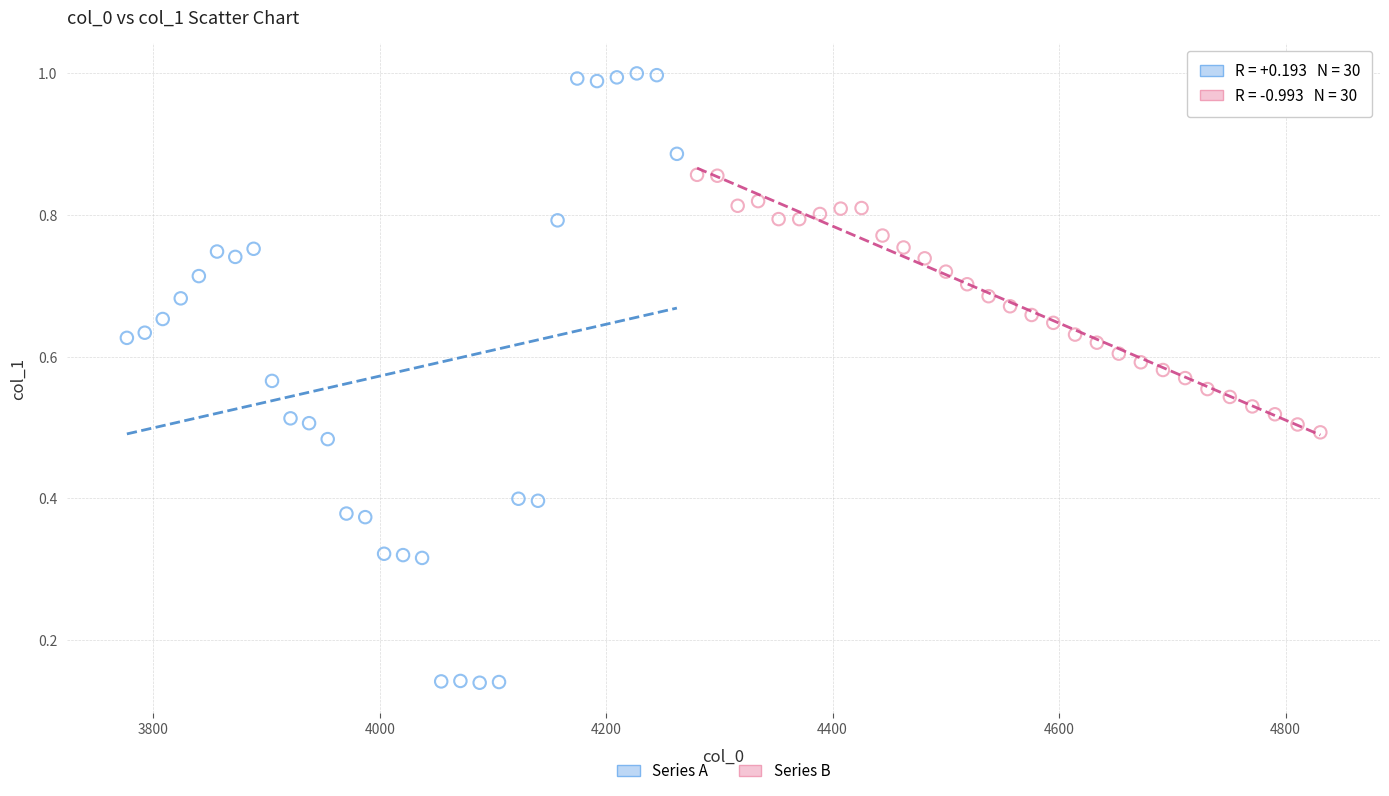

Which series has the widest spread of Y values?

Series A